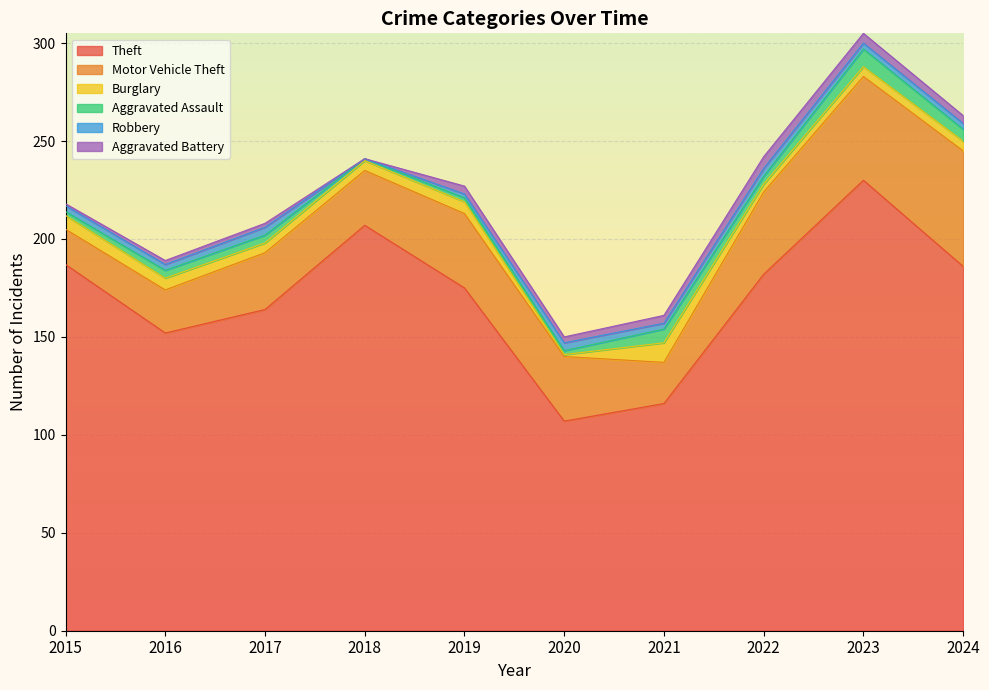

At which category does Aggravated Assault reach its first local peak?

2021